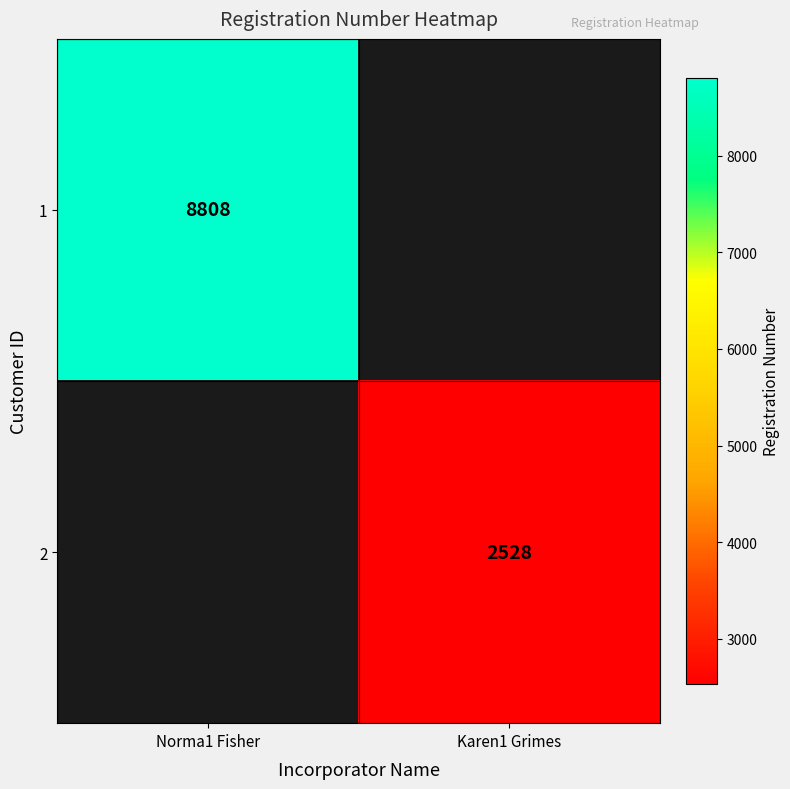

Is it true that 2 equals 1183 at Karen1 Grimes?

False